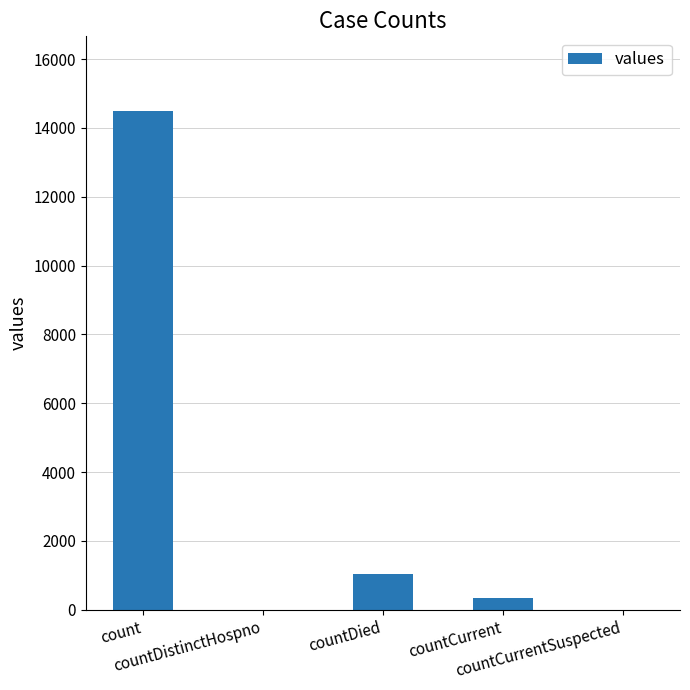

At which label does the data first exceed 346?

count